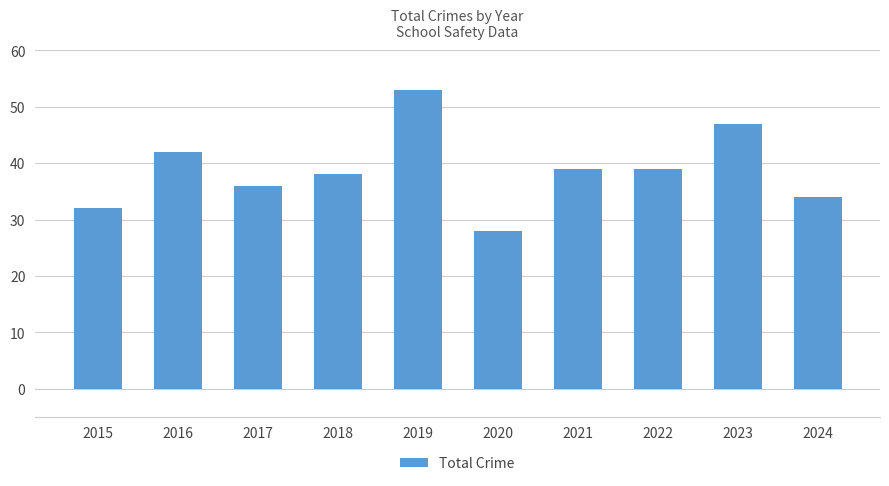

Reading left to right, extract all data points from this chart.

2015=32	2016=42	2017=36	2018=38	2019=53	2020=28	2021=39	2022=39	2023=47	2024=34